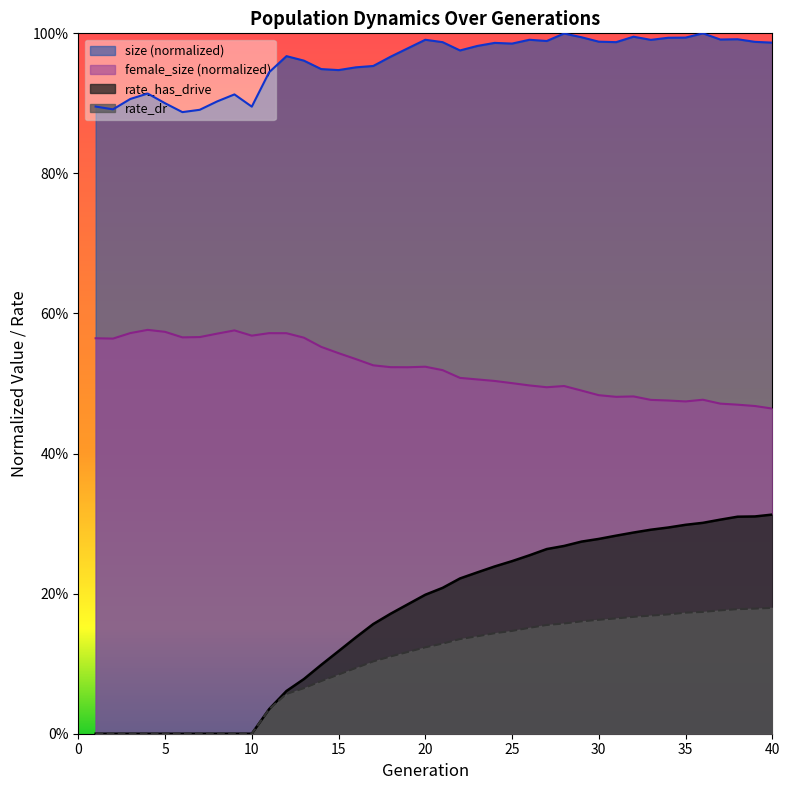

At which category is the sum across all series the highest?

40